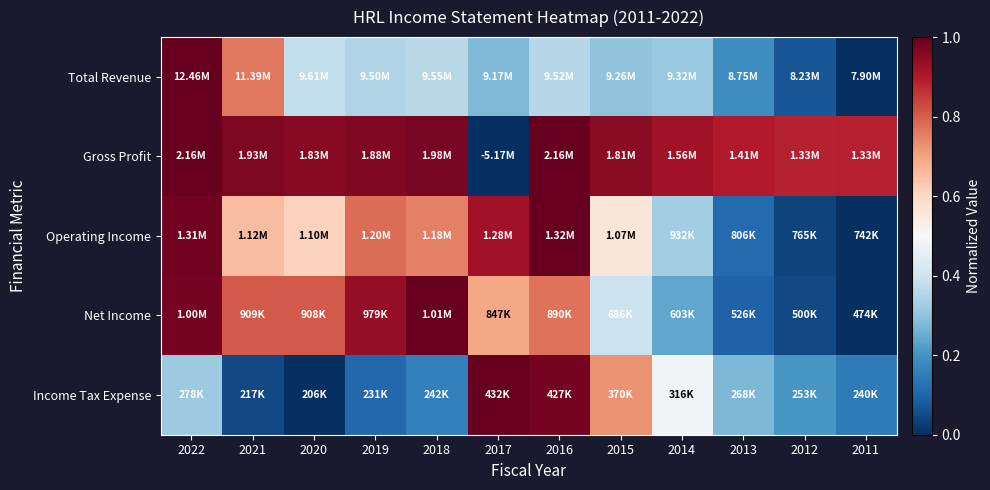

What is the greatest value displayed?

1.0